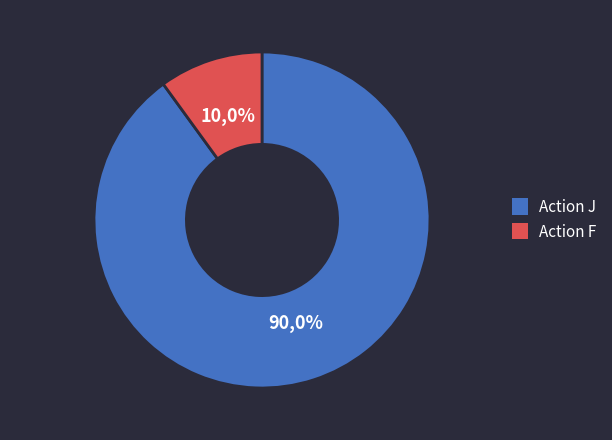

Rank the categories by value from lowest to highest.

Action F, Action J